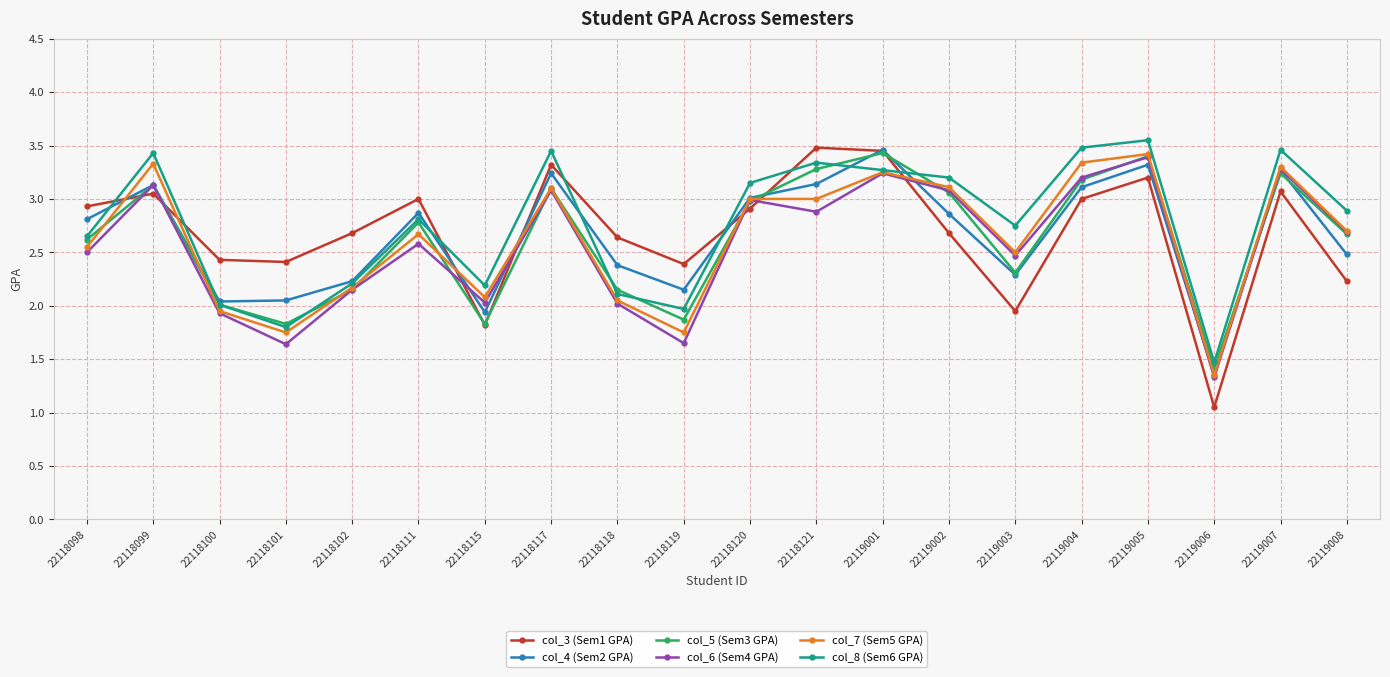

What is the spread (max minus min) of values at 22119004?

0.5